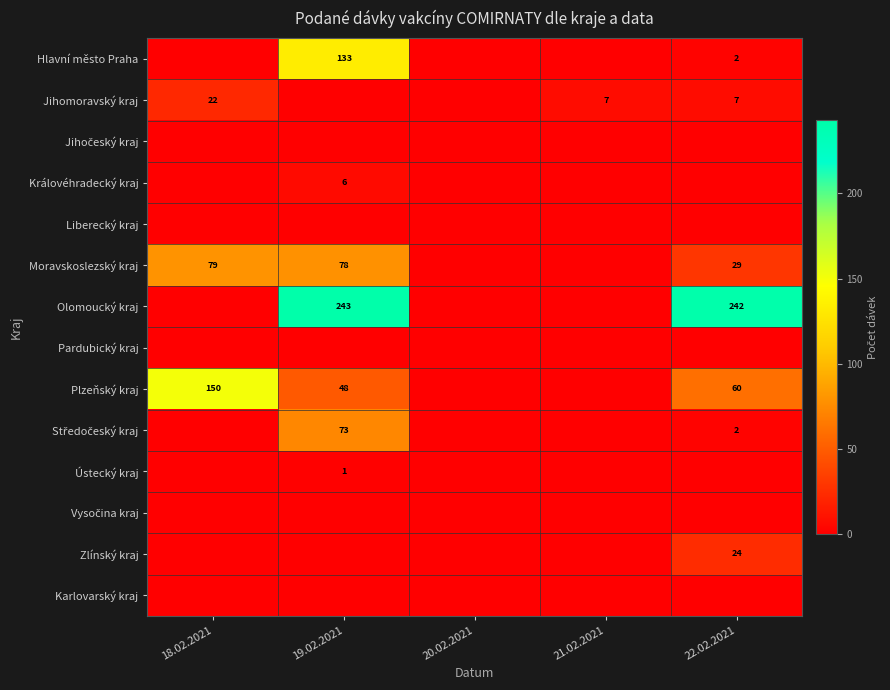

At which category does the chart reach its peak across all series?

19.02.2021